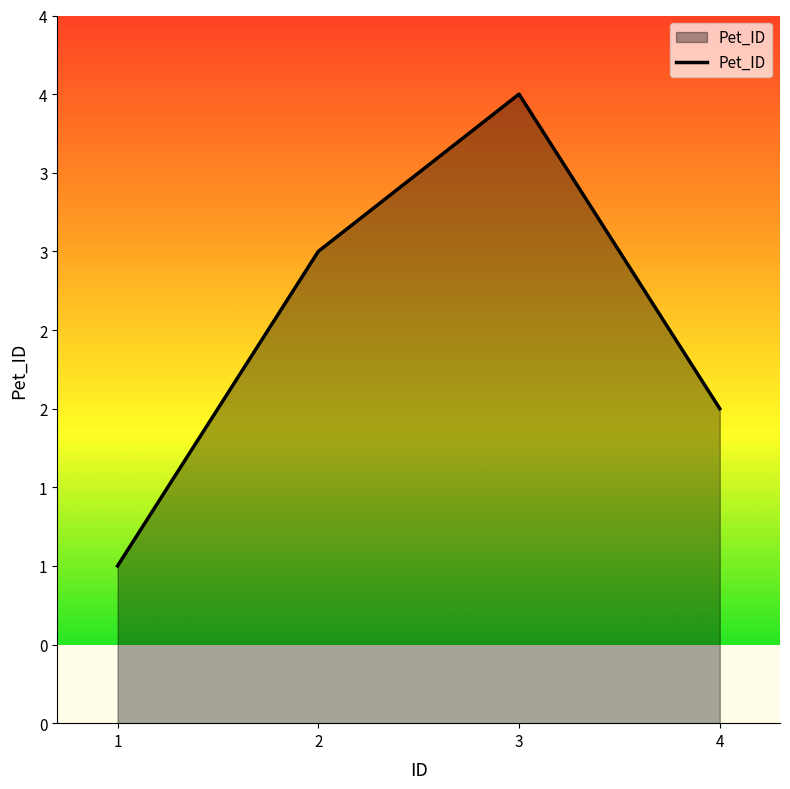

Is this an area chart (filled region under the line)?

Yes